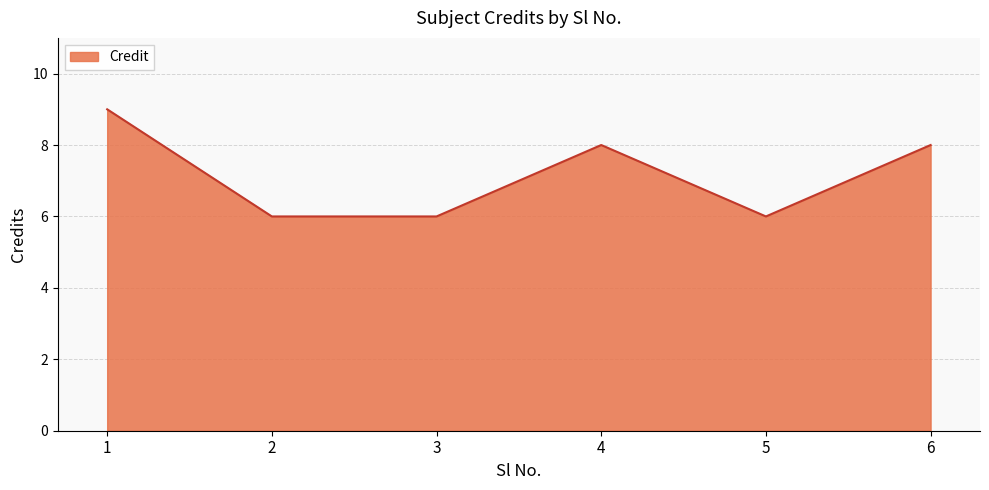

How many interior local peaks (higher than both neighbors) does the data have?

1